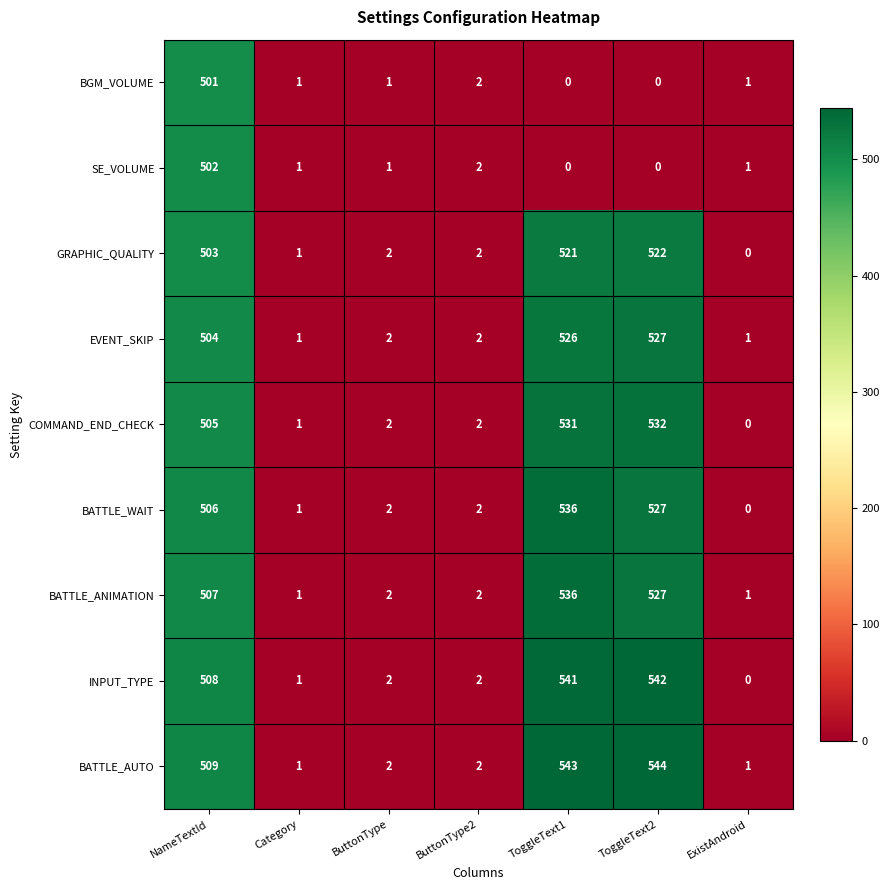

Which series has the widest spread of values?

BATTLE_AUTO